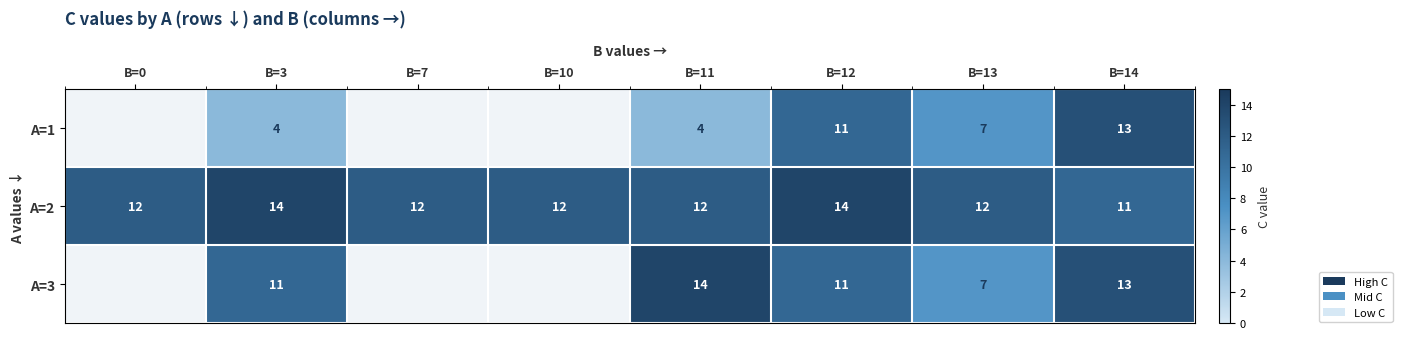

What is the maximum value shown in the chart?

14.0